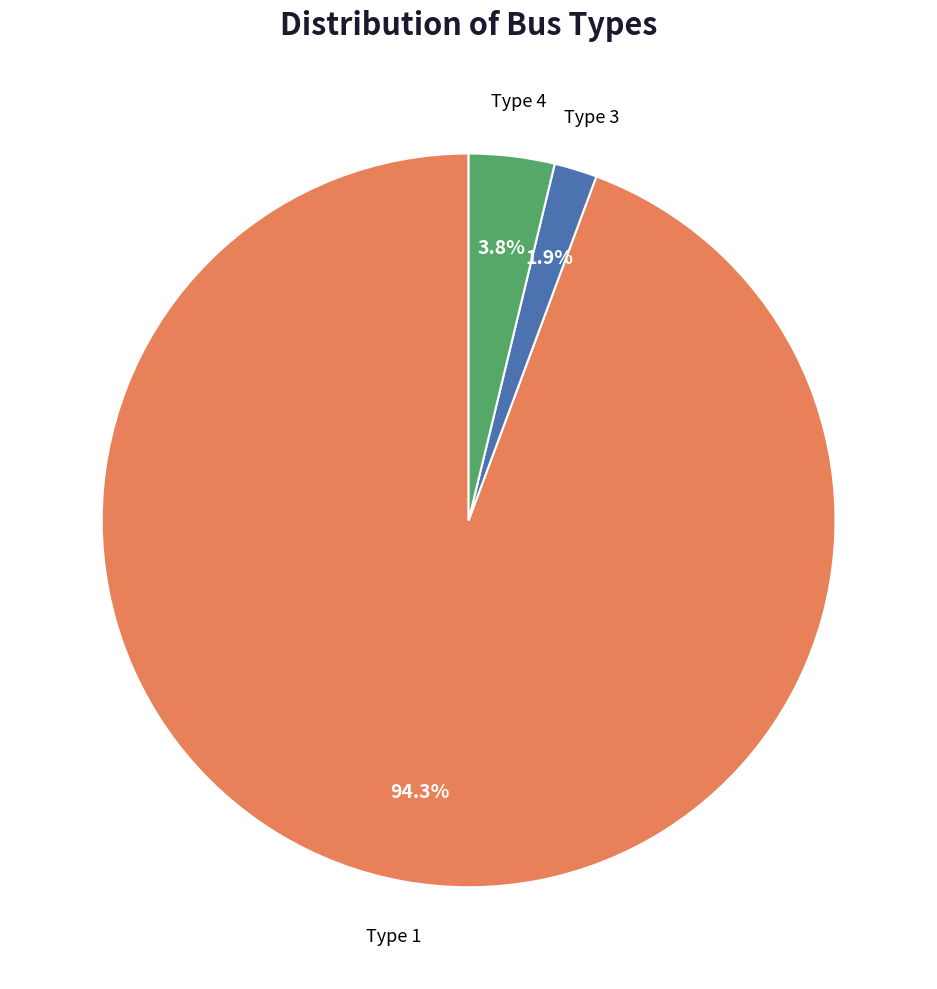

What is the smallest slice in the pie chart?

Type 3